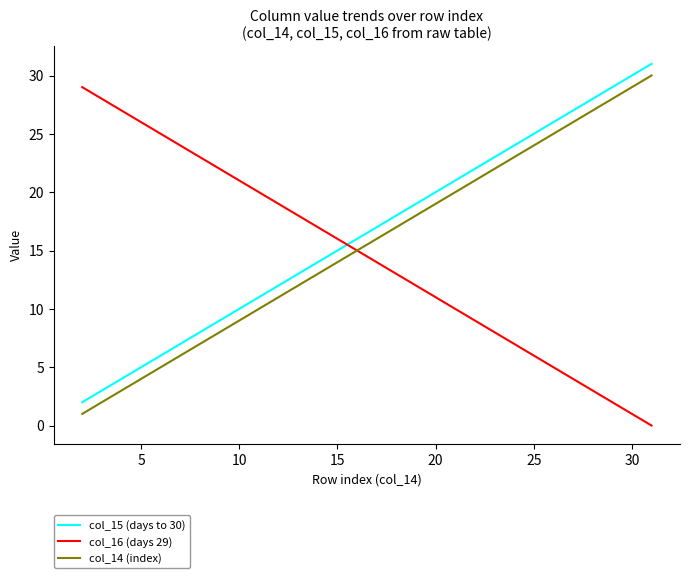

True or false: col_14 (index) and col_15 (days to 30) cross at least once.

False